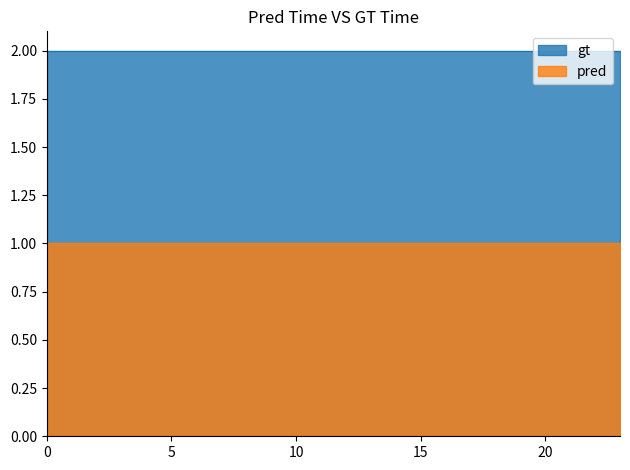

Reading left to right, transcribe all the data shown in this chart.

gt: 2	2	2	2	2	2	2	2	2	2	2	2	2	2	2	2	2	2	2	2	2	2	2	2
pred: 1	1	1	1	1	1	1	1	1	1	1	1	1	1	1	1	1	1	1	1	1	1	1	1